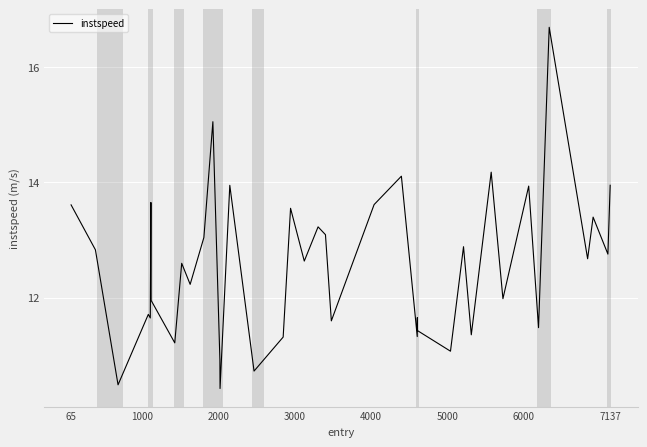

What is the difference between the maximum and minimum values?

6.3